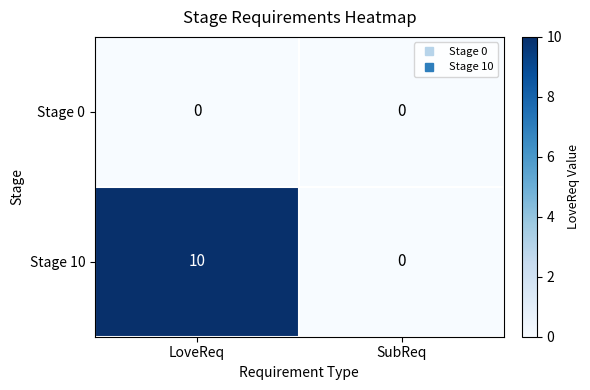

Rank the categories by Stage 10 value from lowest to highest.

SubReq, LoveReq